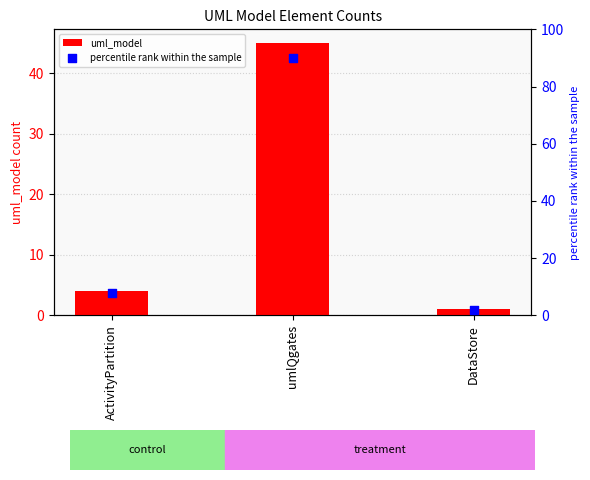

Which series has the largest total across all categories?

percentile rank within the sample